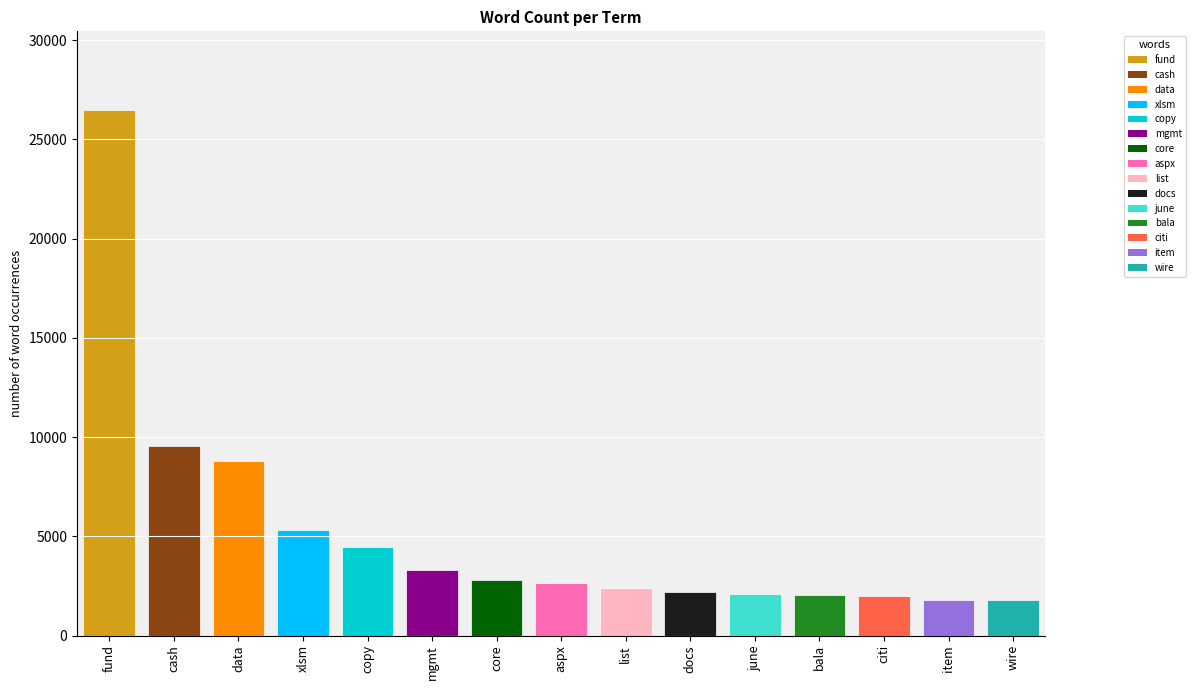

Approximately how many times larger is the value at citi compared to item?

1.1